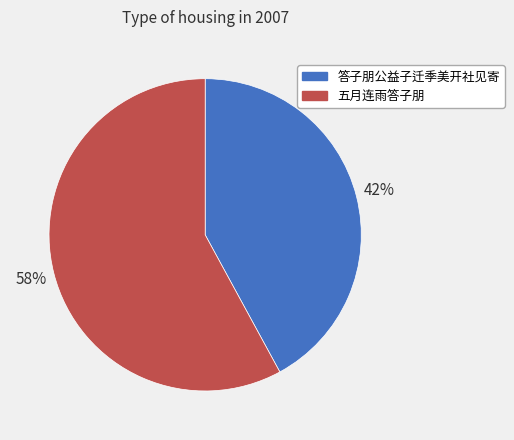

To the nearest percent, what portion does 答子朋公益子迁季美开社见寄 represent?

42%